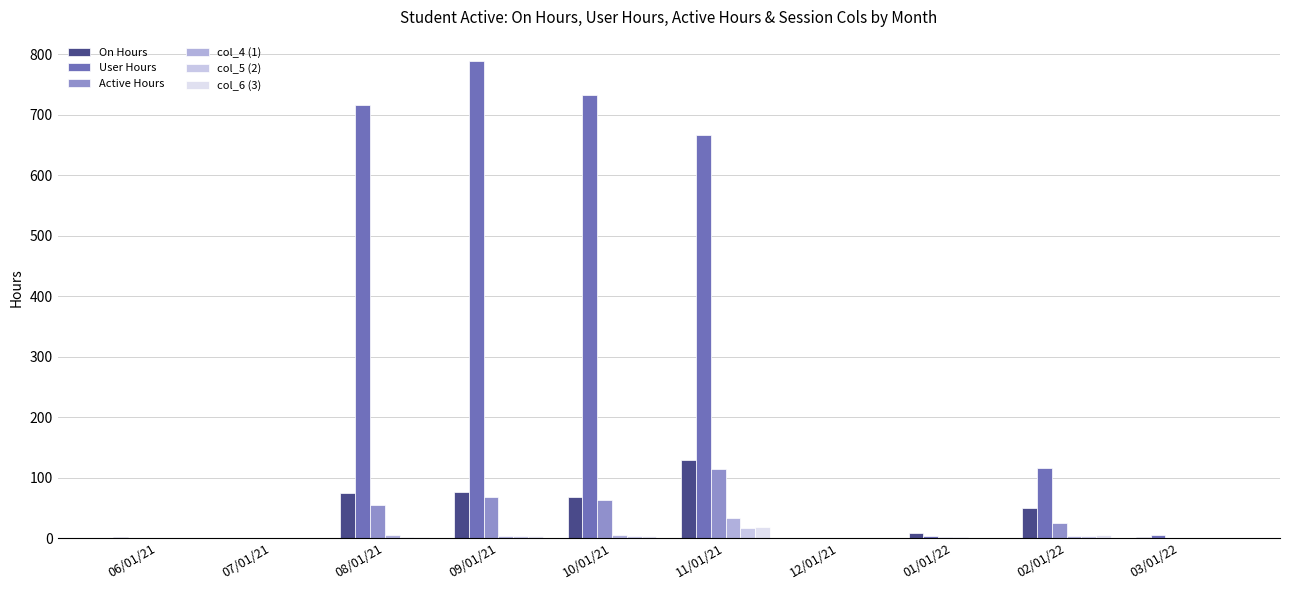

Is it true that On Hours equals 0.0 at 12/01/21?

True